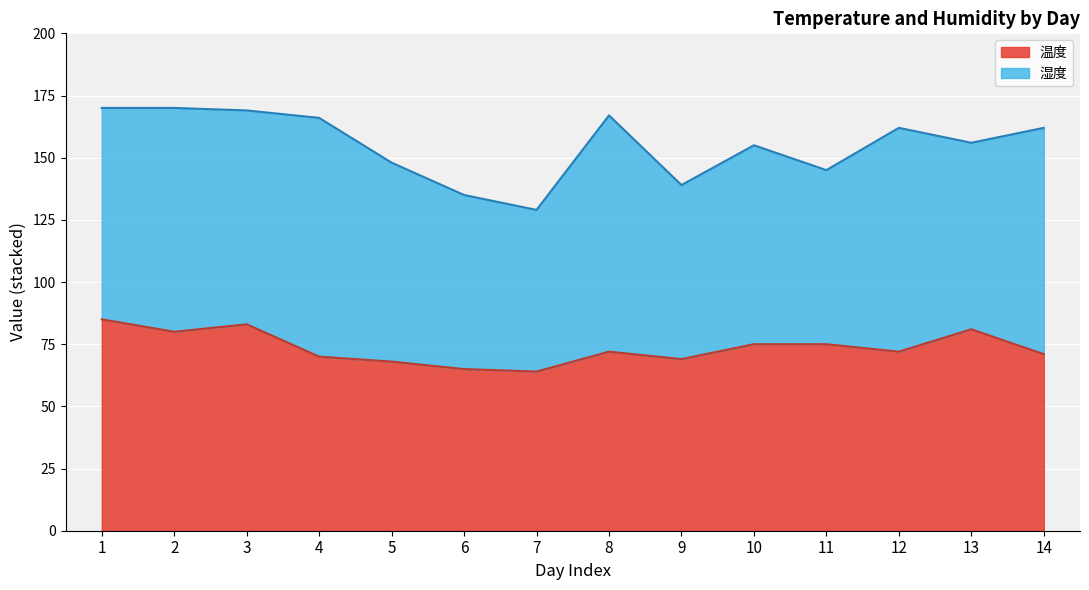

What is the ratio of the value at 6 to the value at 4?

0.9